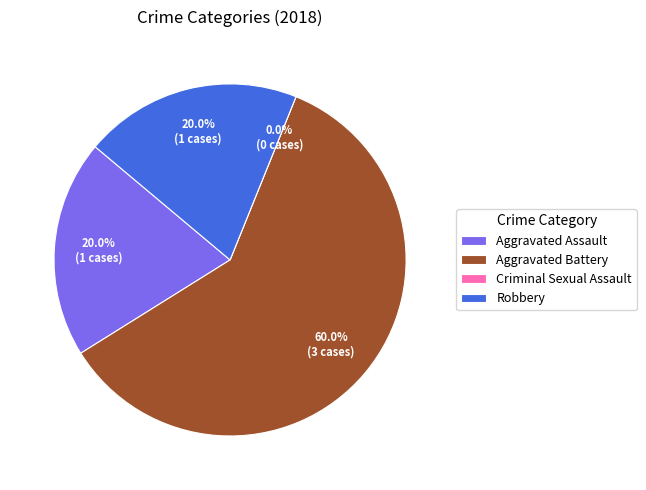

Approximately how many times larger is the value at Robbery compared to Aggravated Assault?

1.0